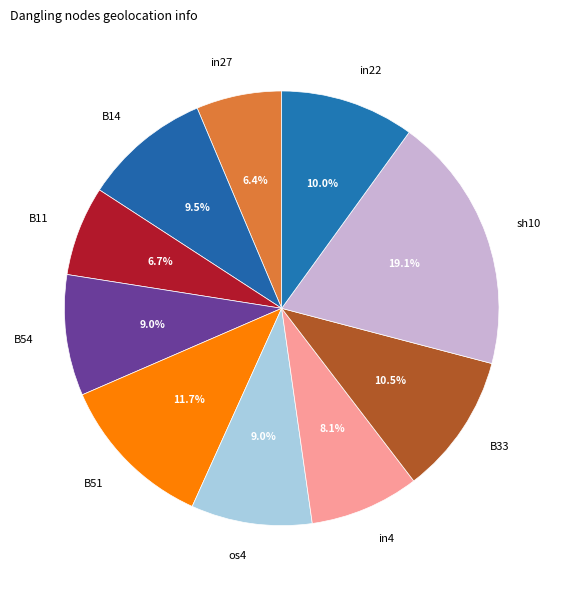

Which has a higher value, B51 or os4?

B51